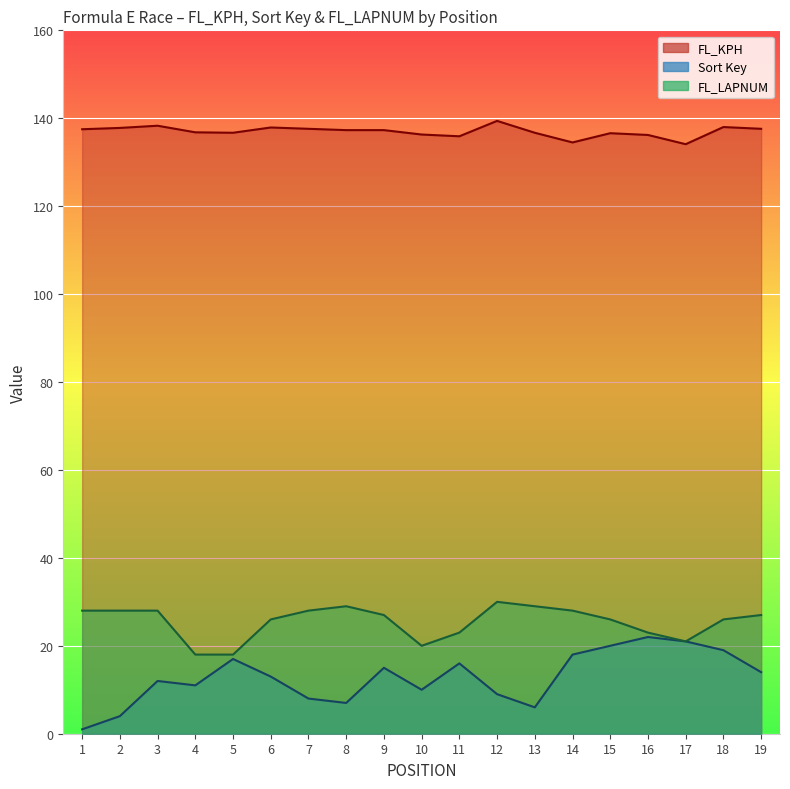

Reading right to left, extract all data points from this chart.

FL_KPH: 19=137.6	18=138.0	17=134.1	16=136.2	15=136.6	14=134.5	13=136.7	12=139.4	11=135.9	10=136.3	9=137.3	8=137.3	7=137.6	6=137.9	5=136.7	4=136.8	3=138.3	2=137.8	1=137.5
Sort Key: 19=14.0	18=19.0	17=21.0	16=22.0	15=20.0	14=18.0	13=6.0	12=9.0	11=16.0	10=10.0	9=15.0	8=7.0	7=8.0	6=13.0	5=17.0	4=11.0	3=12.0	2=4.0	1=1.0
FL_LAPNUM: 19=27.0	18=26.0	17=21.0	16=23.0	15=26.0	14=28.0	13=29.0	12=30.0	11=23.0	10=20.0	9=27.0	8=29.0	7=28.0	6=26.0	5=18.0	4=18.0	3=28.0	2=28.0	1=28.0